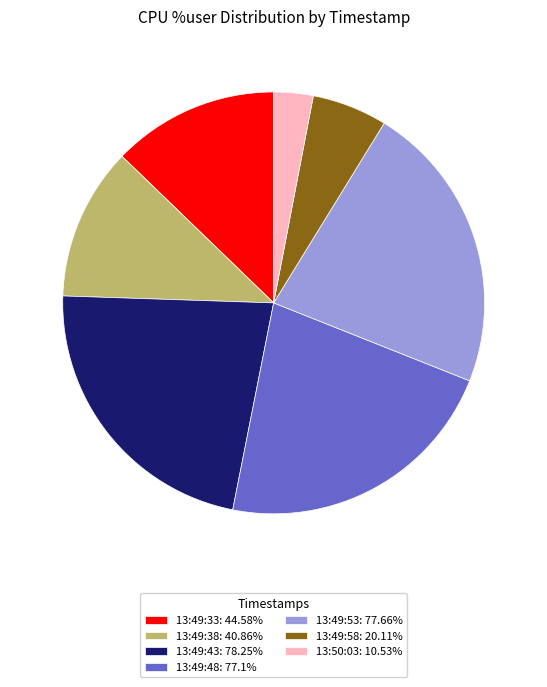

Do 13:49:58: 20.11% and 13:49:38: 40.86% together represent more than half of the pie?

No